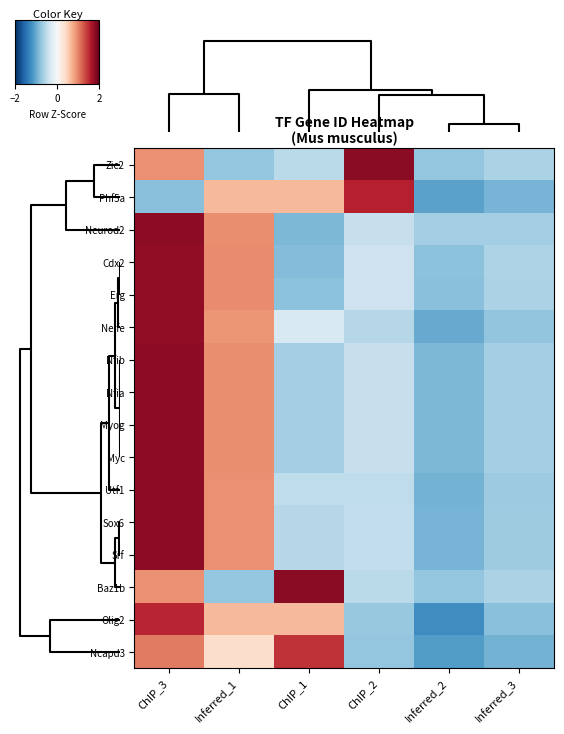

What is the greatest value displayed?

1.8